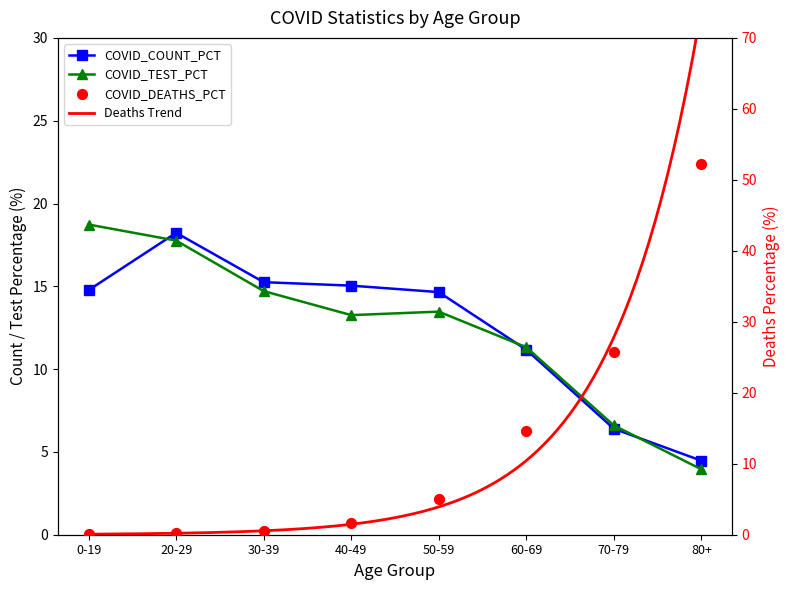

Which series has the largest total across all categories?

COVID_DEATHS_PCT